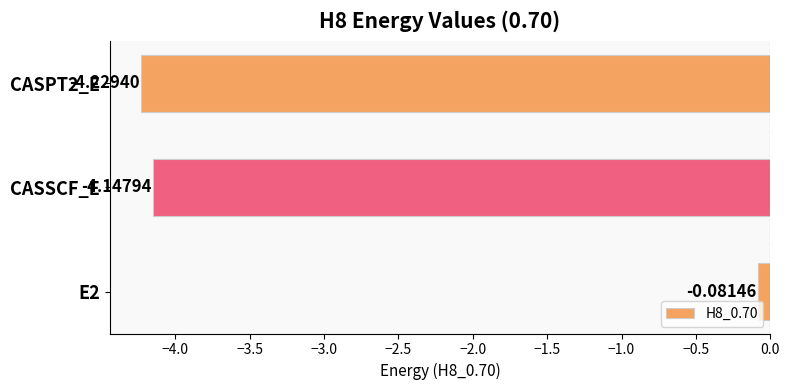

What is the average value?

-2.8